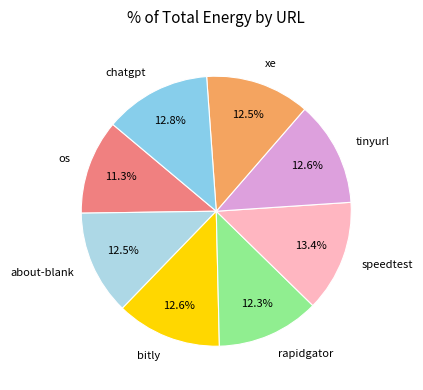

Is there any slice that represents more than half of the pie?

No